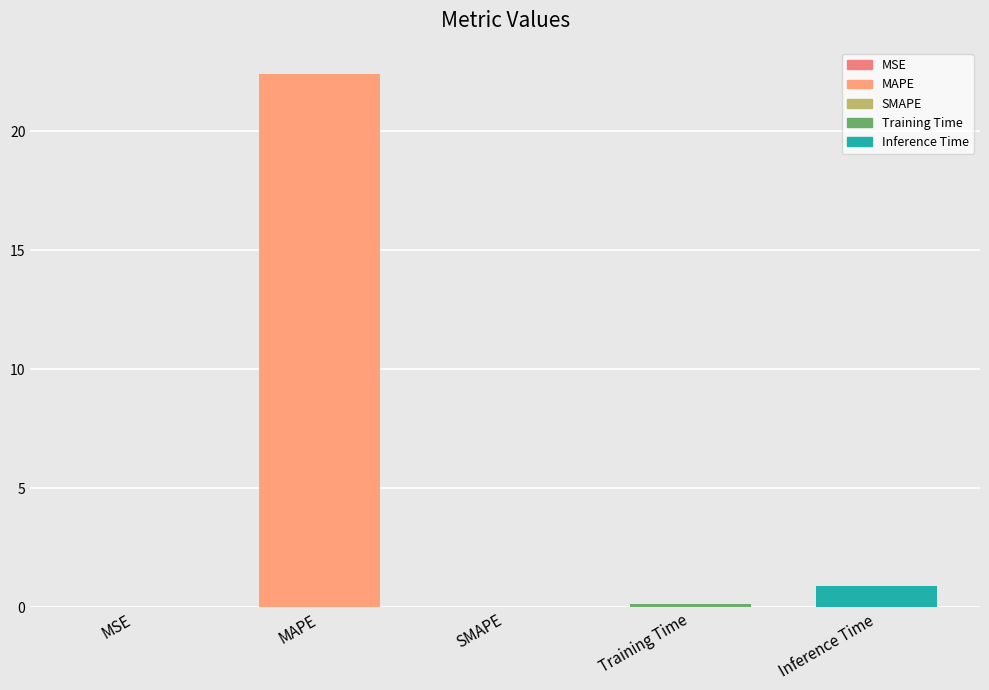

Does the chart contain stacked bars?

No